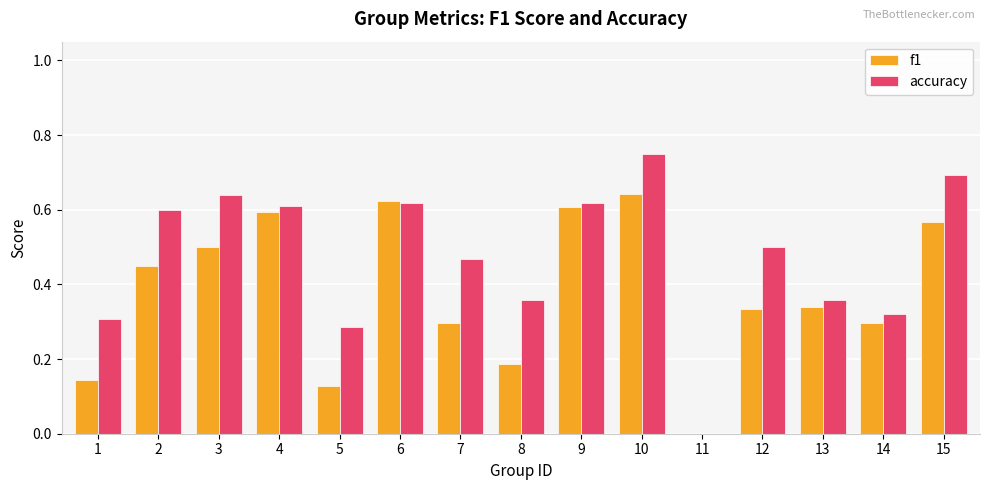

How many groups of bars are there?

15